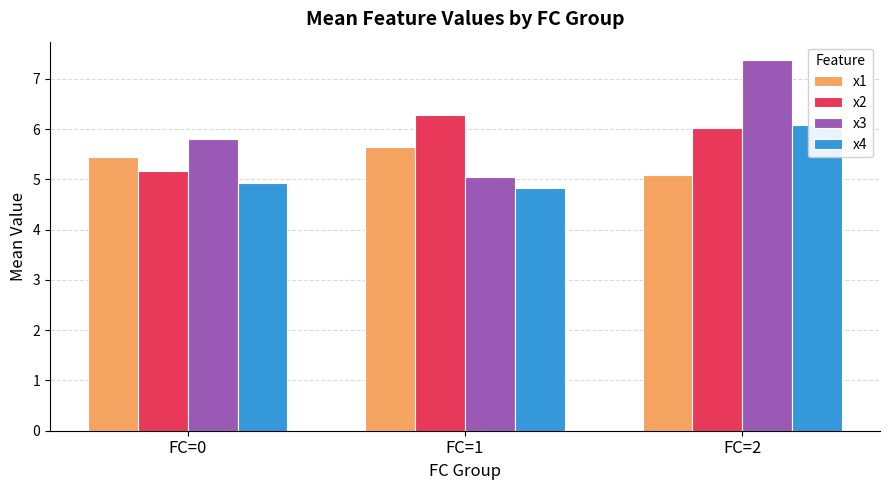

Which series changed the most between FC=1 and FC=2?

x3